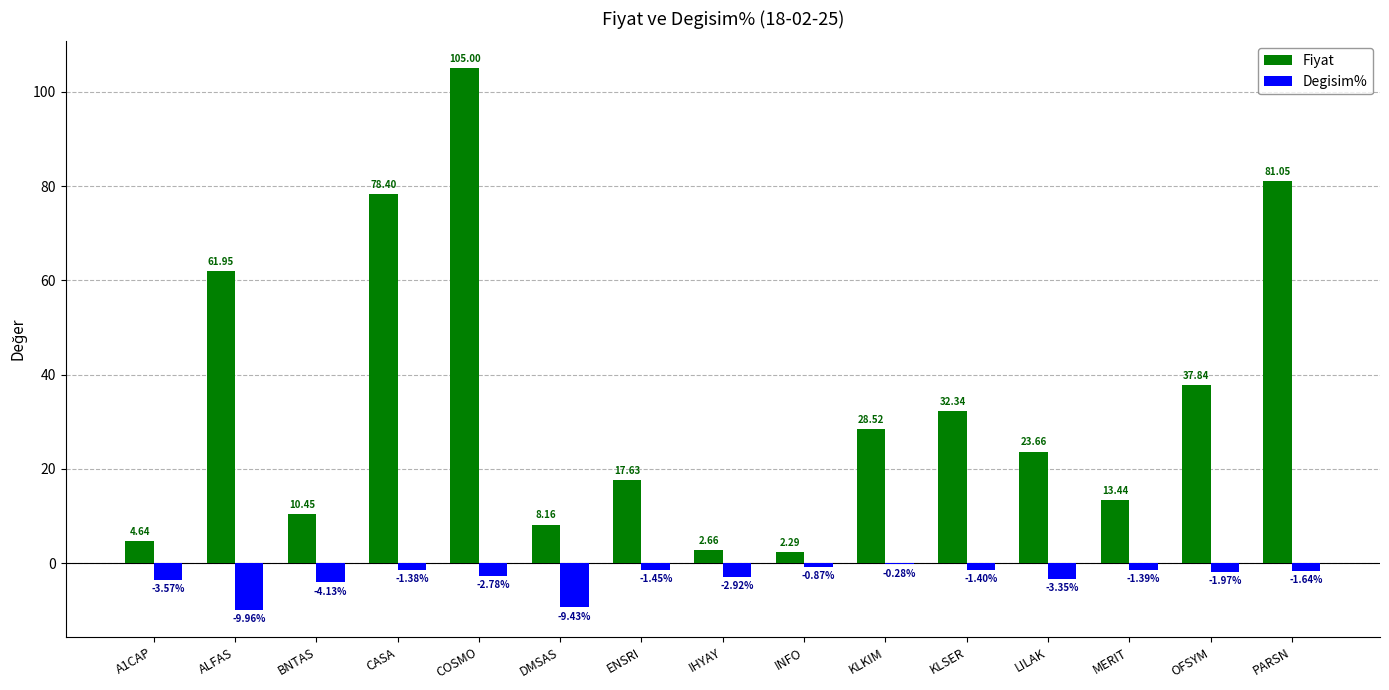

What is the highest value of the Fiyat series?

105.0